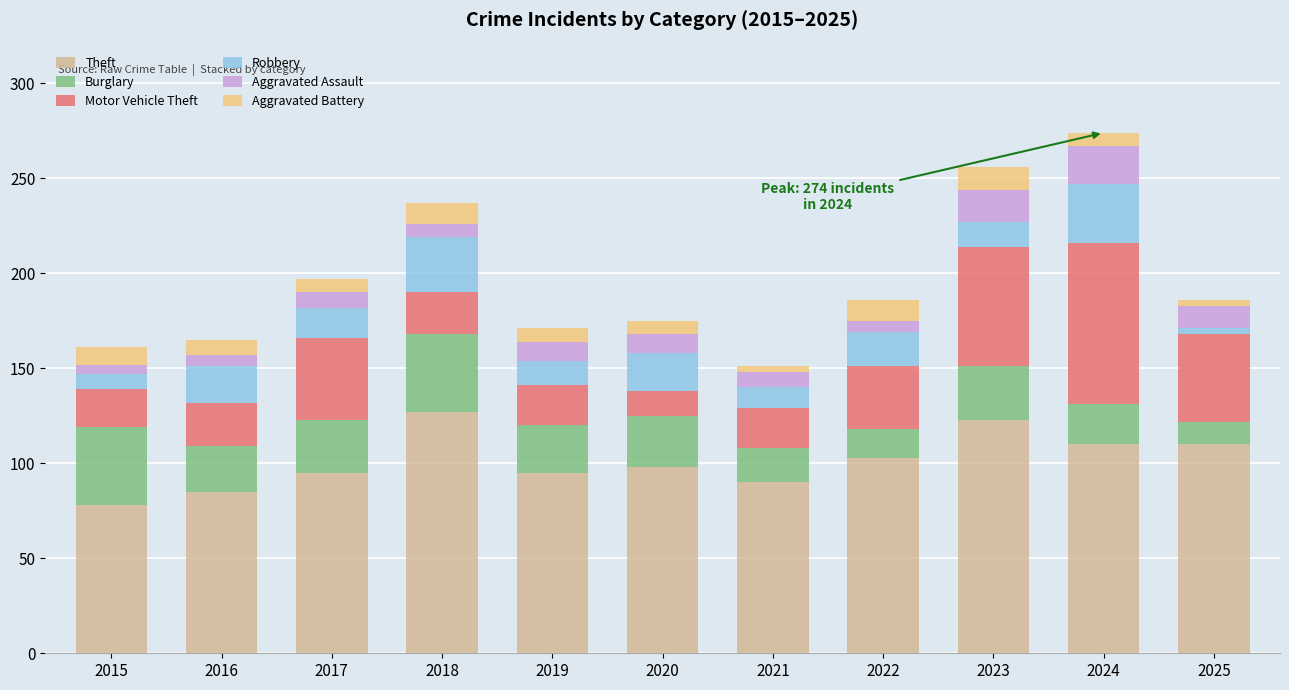

What is the difference between the Theft values at 2024 and 2017?

15